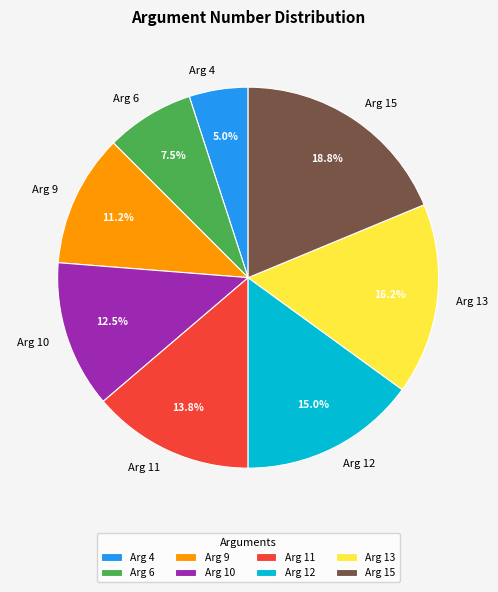

Is it true that Arg 6 is 1% of the pie?

False